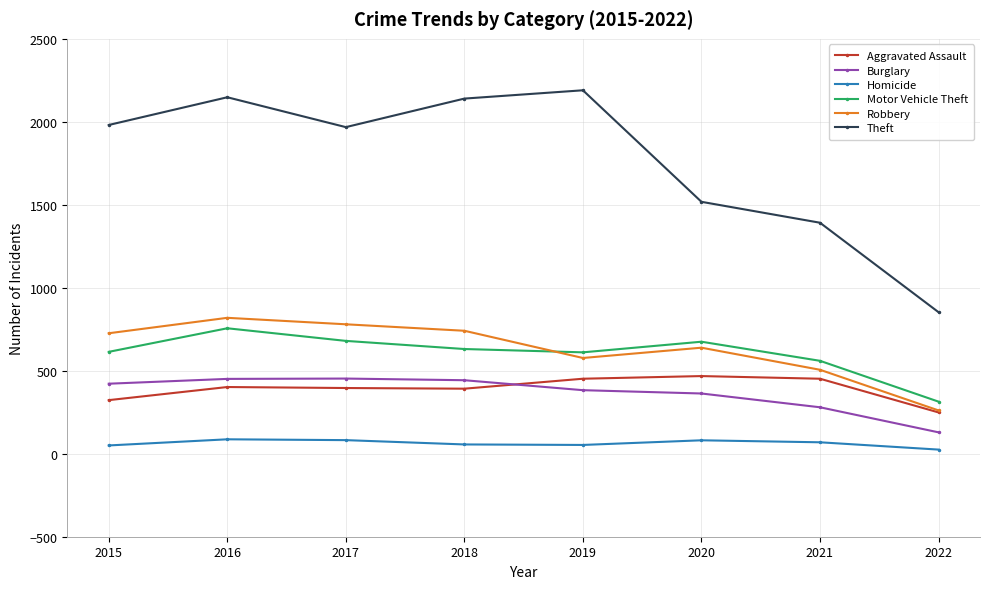

What is the lowest value of the Motor Vehicle Theft series?

314